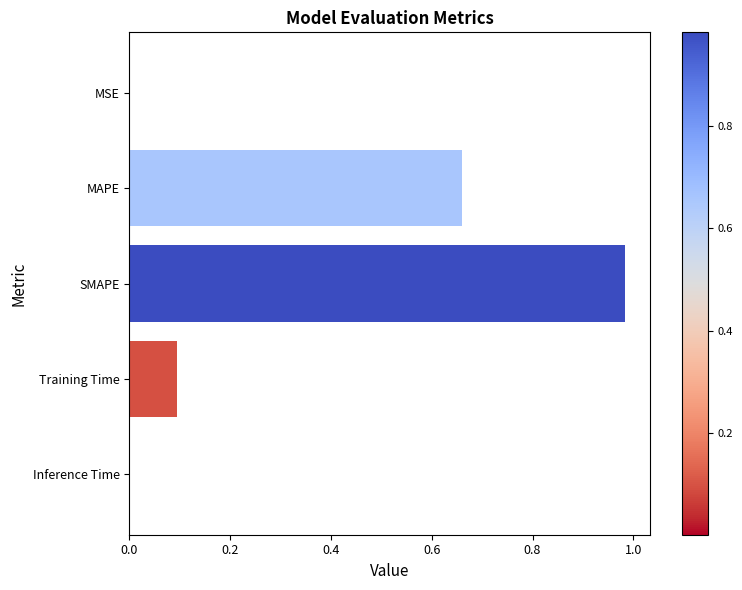

Which has a higher value, Inference Time or SMAPE?

SMAPE